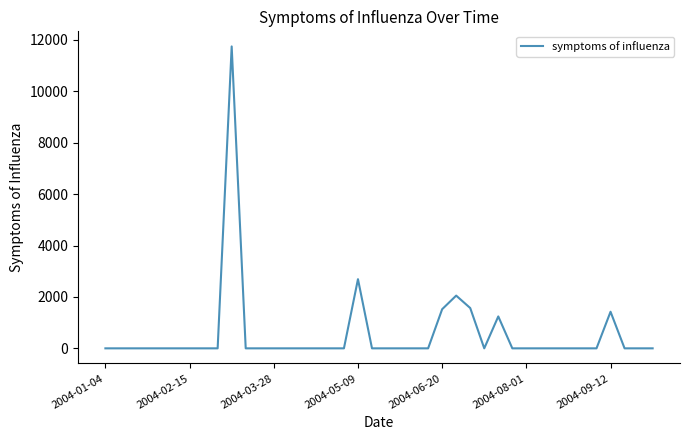

What is the difference between the maximum and minimum values?

11745.5